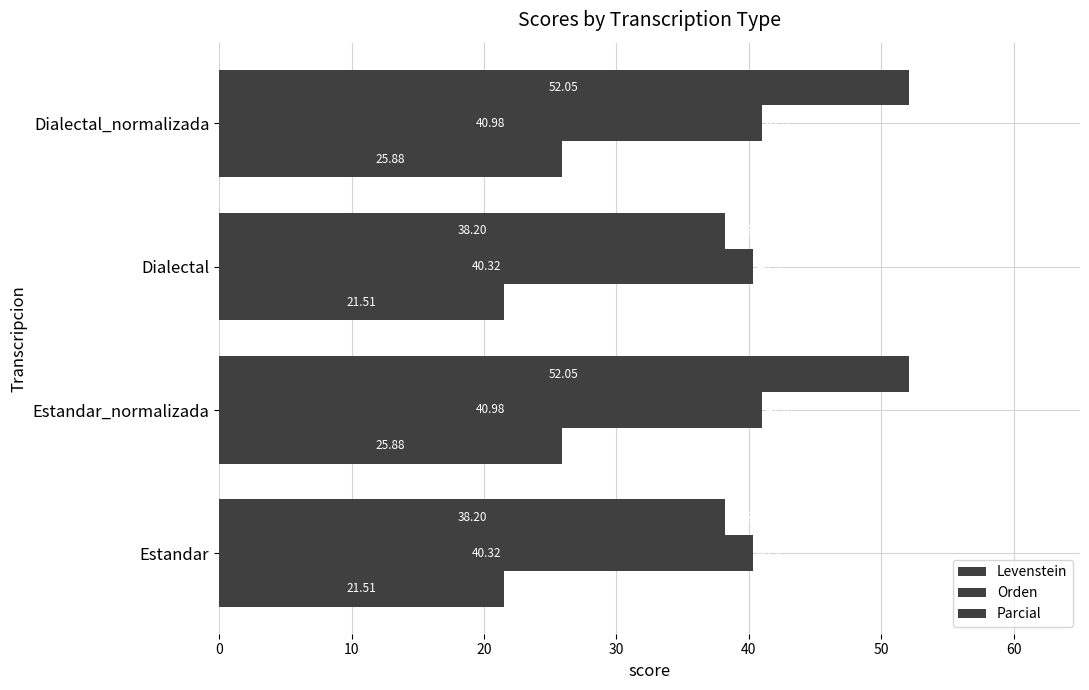

Count the number of categories in the chart.

4